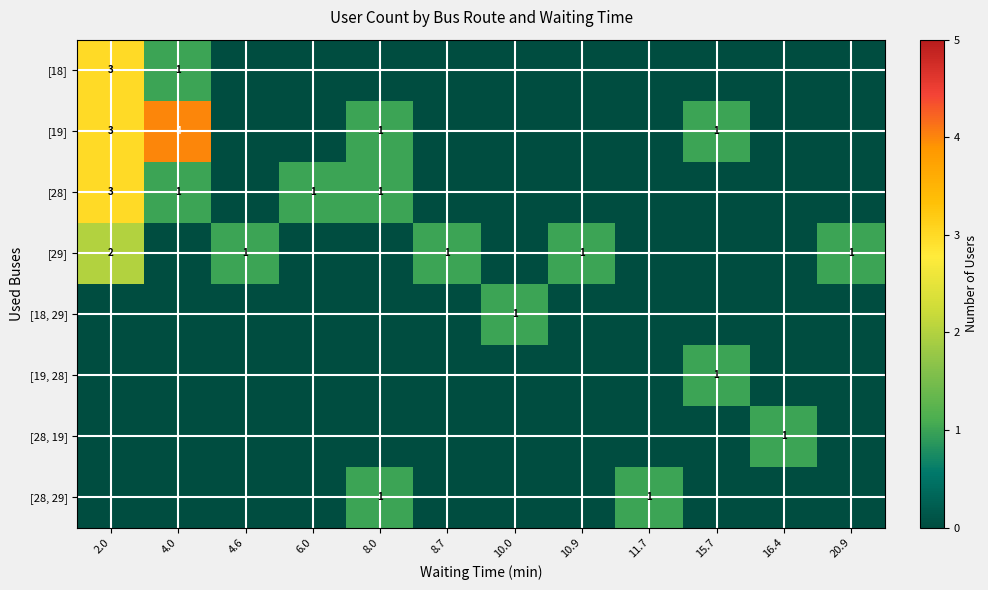

The [29] series shows 2 at 20.9. True or false?

False